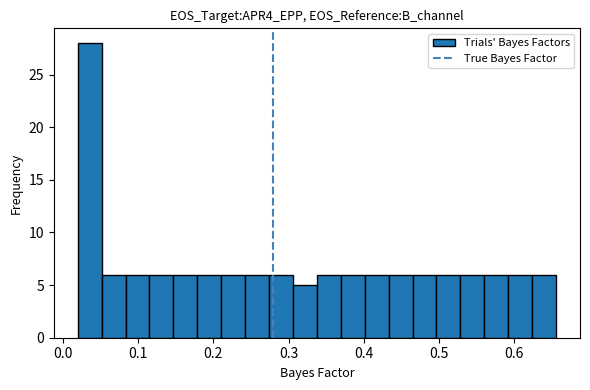

Read against the x-axis, roughly where is the centre of the tallest bar?

0.04